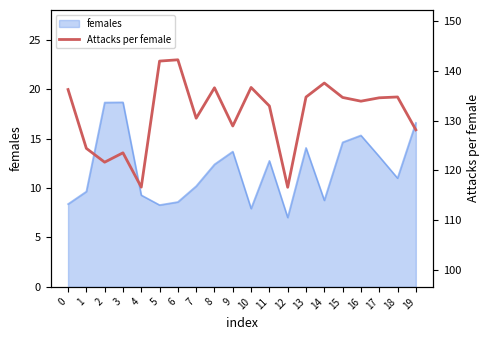

Which label corresponds to the largest value in the chart?

6